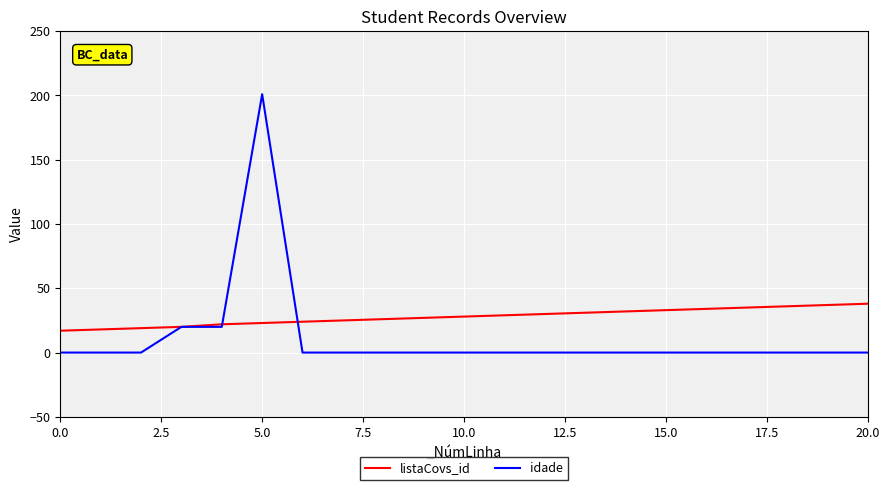

Which series has the largest range (max minus min)?

idade